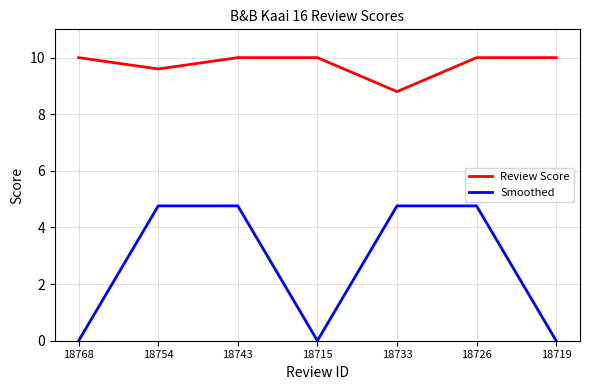

What is the highest value of the Smoothed series?

4.8